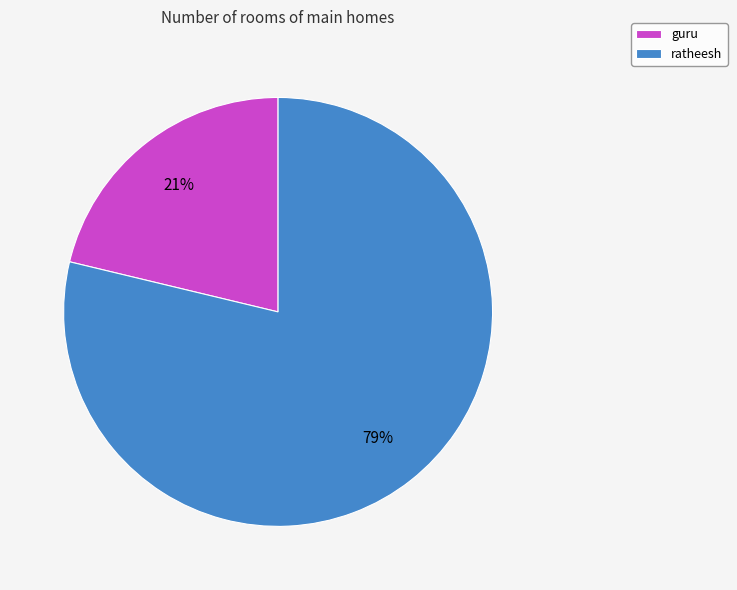

Is it true that guru is 21% of the pie?

True